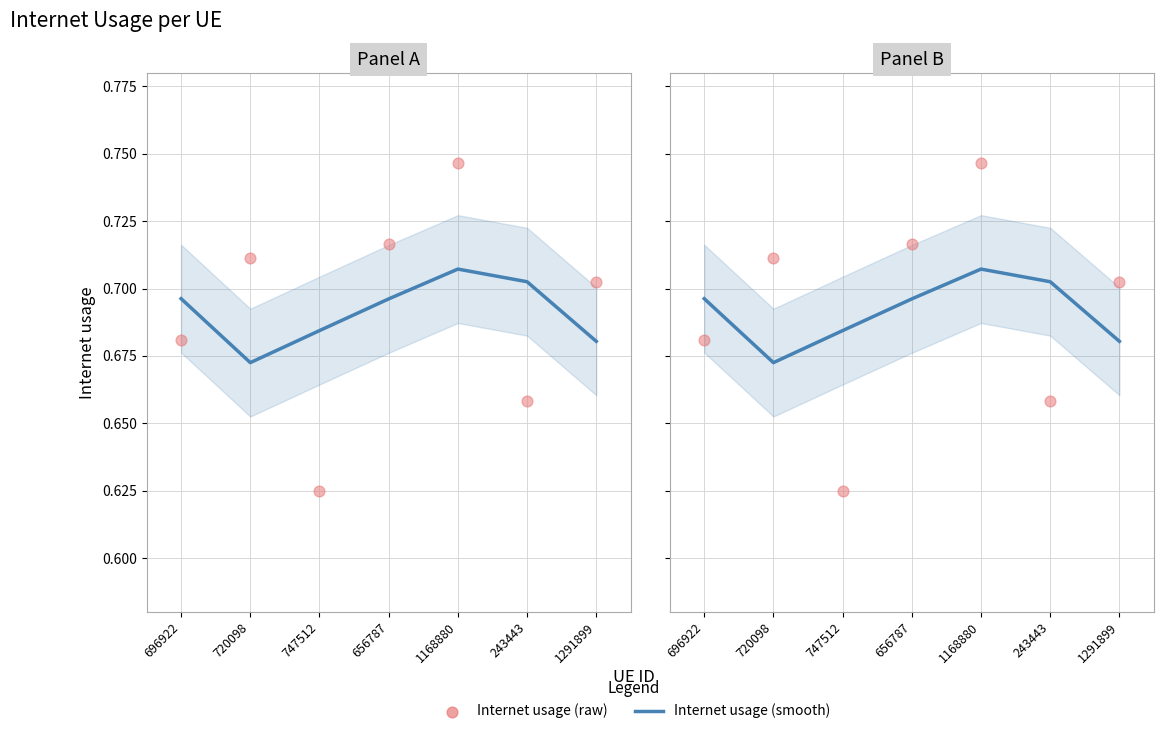

Is the value of Internet usage (smooth) at 1291899 greater than the value of Internet usage (raw) at 243443?

Yes